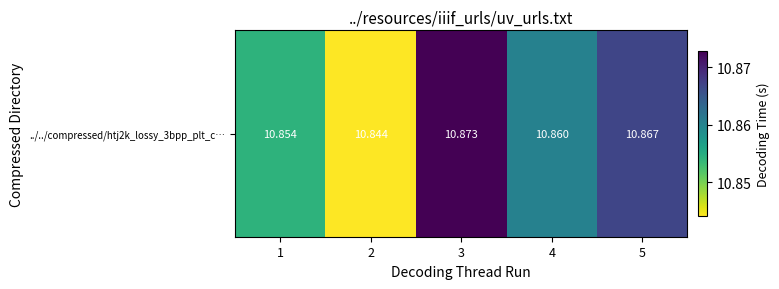

Reading left to right, transcribe all the data shown in this chart.

1=10.9	2=10.8	3=10.9	4=10.9	5=10.9